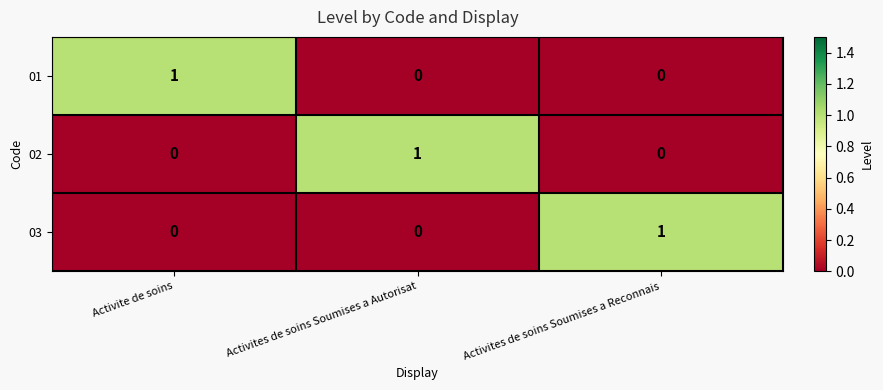

Count the number of categories in the chart.

3